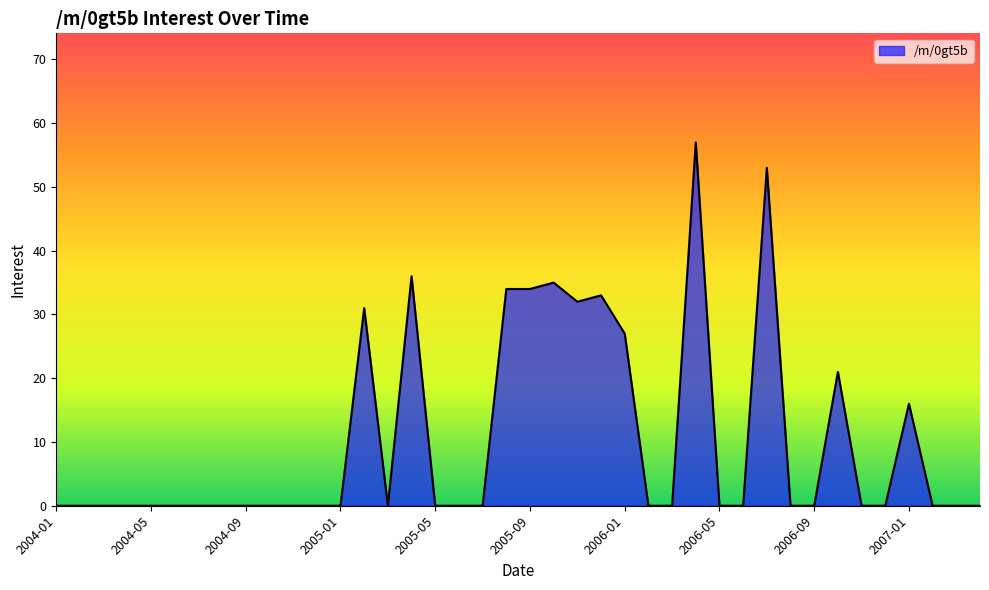

What is the maximum value shown in the chart?

57